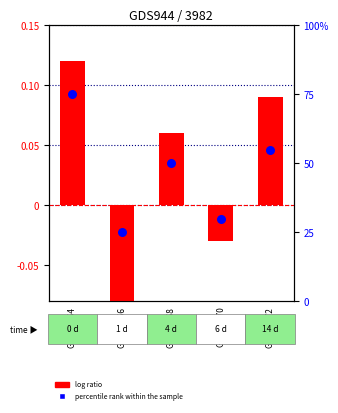

Which series has the largest total across all categories?

percentile rank within the sample